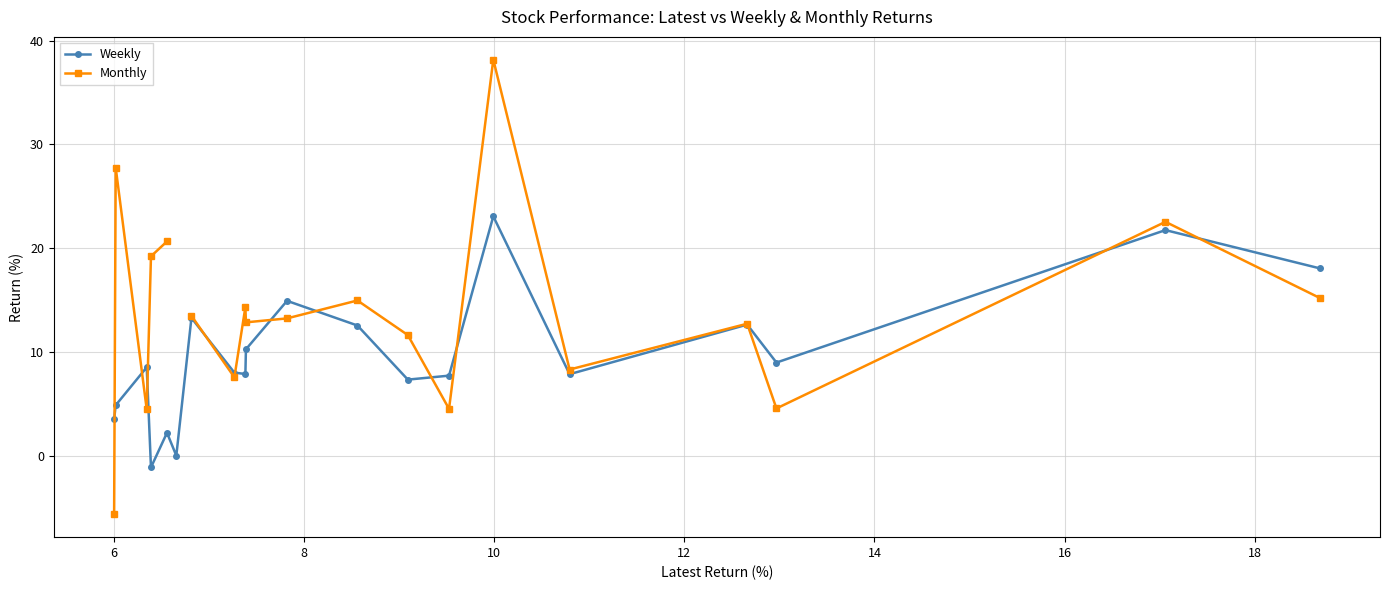

True or false: Weekly has more than 2 points higher than both neighbors.

True